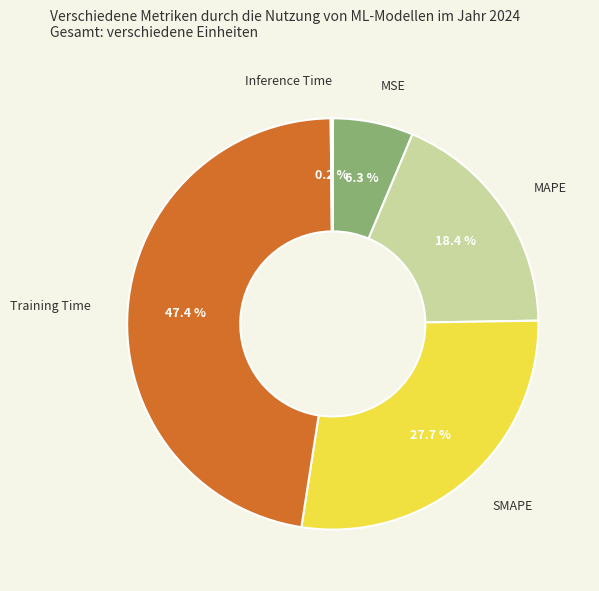

What percentage do SMAPE and Training Time together represent?

75.1%